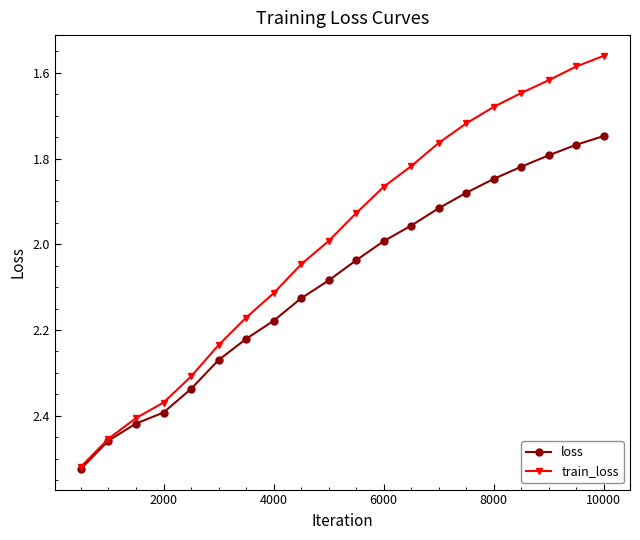

List the series in order of their overall mean, highest first.

loss, train_loss